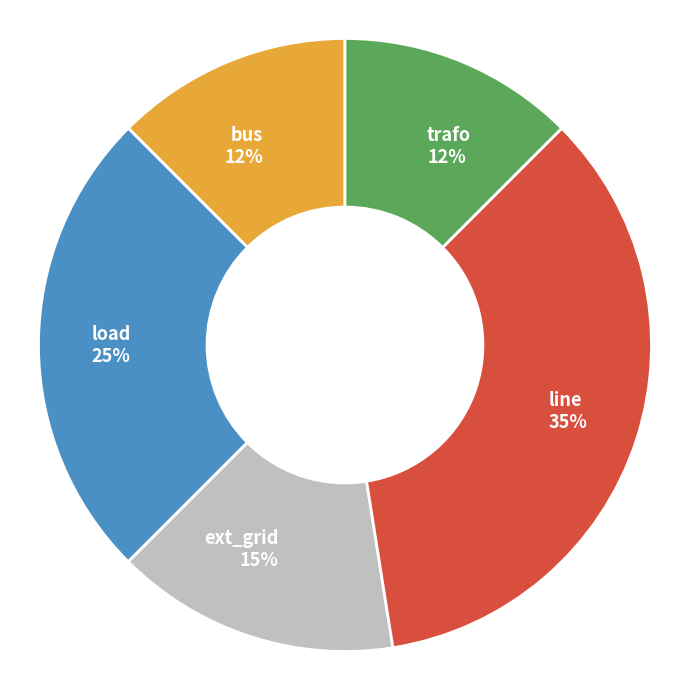

Which category has the biggest portion of the pie?

line 35%